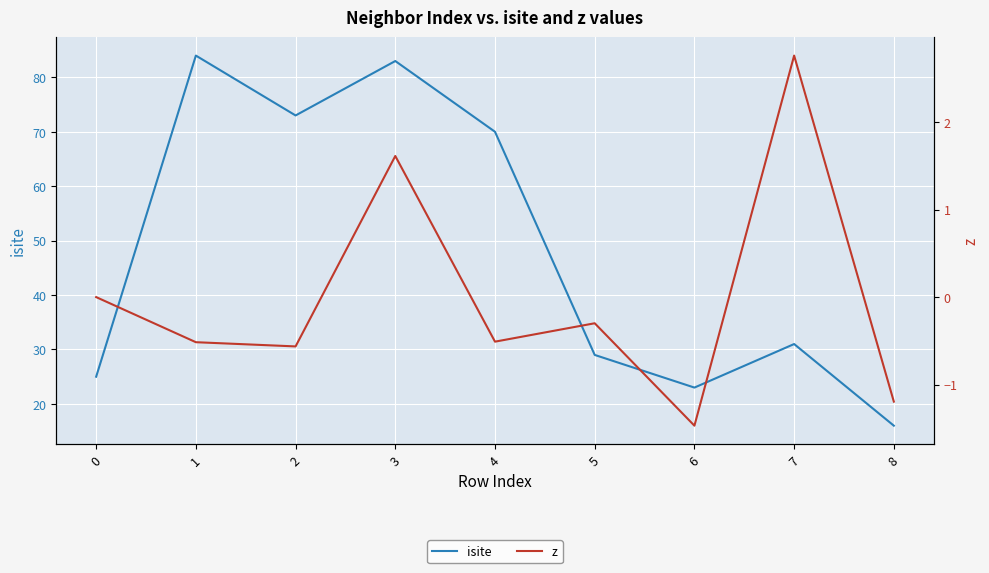

Which category has the lowest value across all series?

6